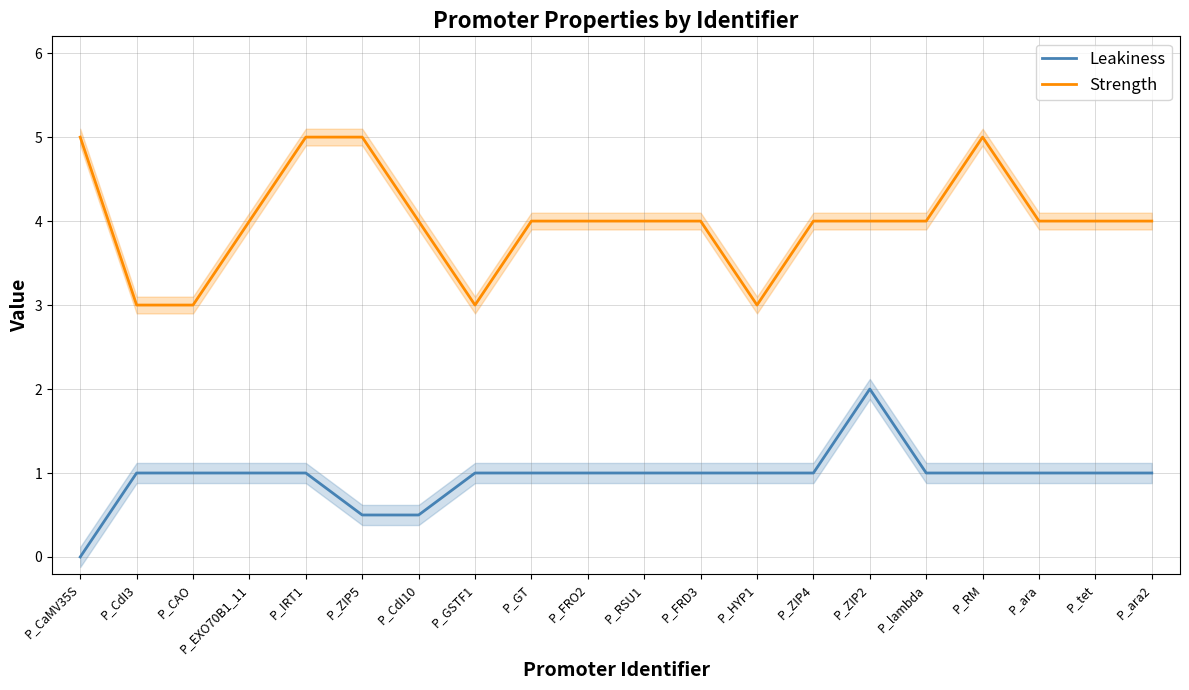

Reading left to right, list all the values displayed in this chart.

Leakiness: 0.0	1.0	1.0	1.0	1.0	0.5	0.5	1.0	1.0	1.0	1.0	1.0	1.0	1.0	2.0	1.0	1.0	1.0	1.0	1.0
Strength: 5.0	3.0	3.0	4.0	5.0	5.0	4.0	3.0	4.0	4.0	4.0	4.0	3.0	4.0	4.0	4.0	5.0	4.0	4.0	4.0